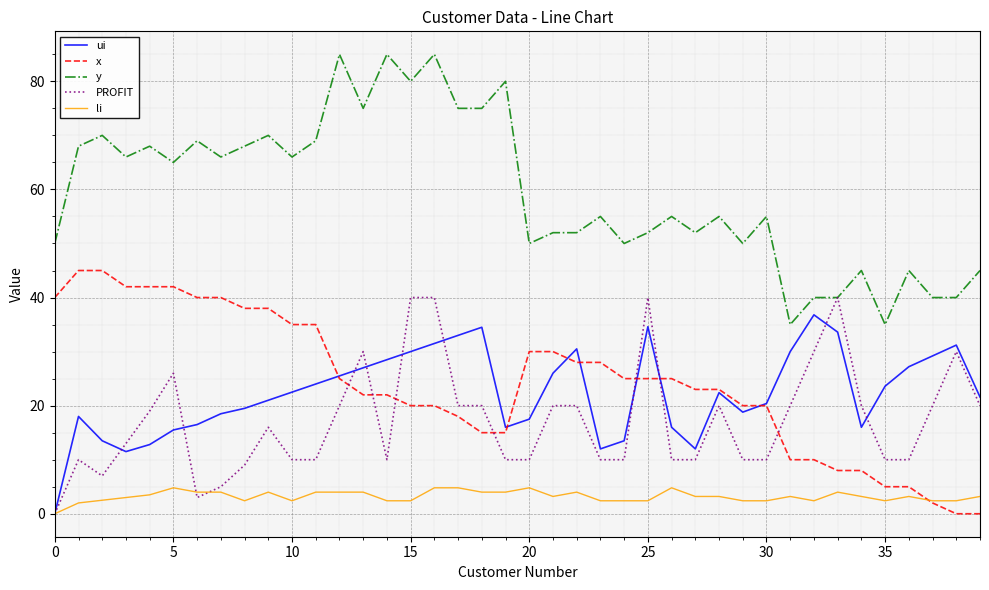

What is the highest value of the PROFIT series?

40.0